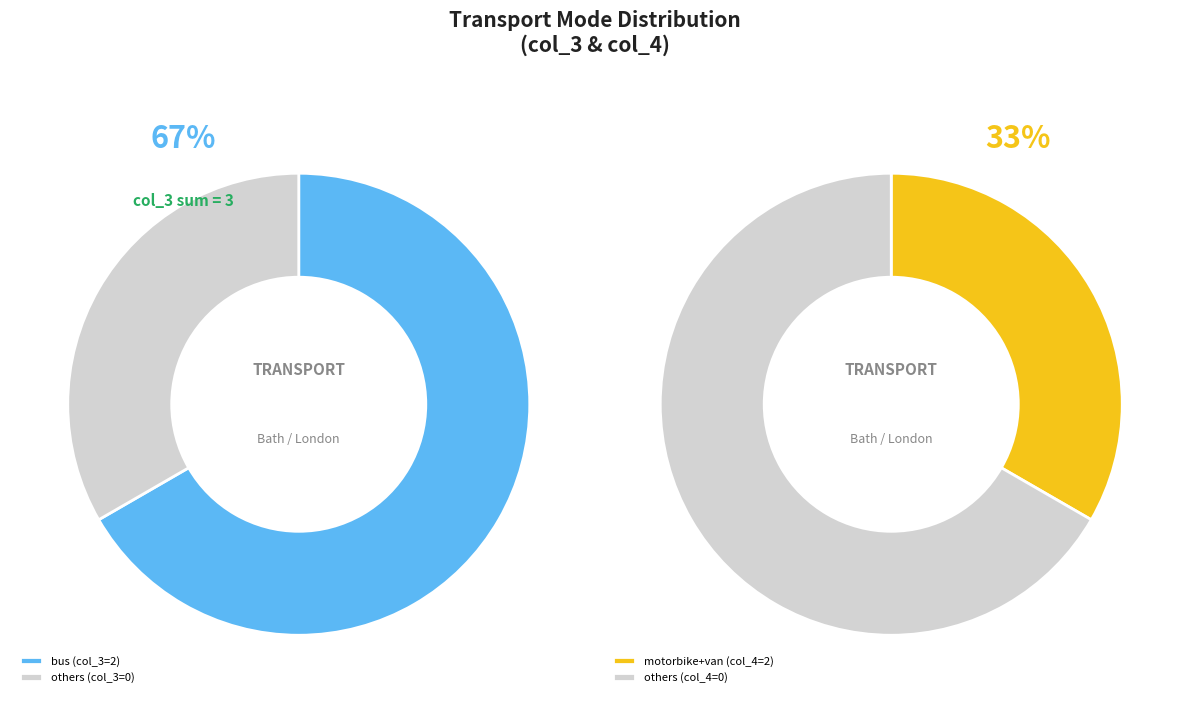

Between bus and van, which is larger?

bus